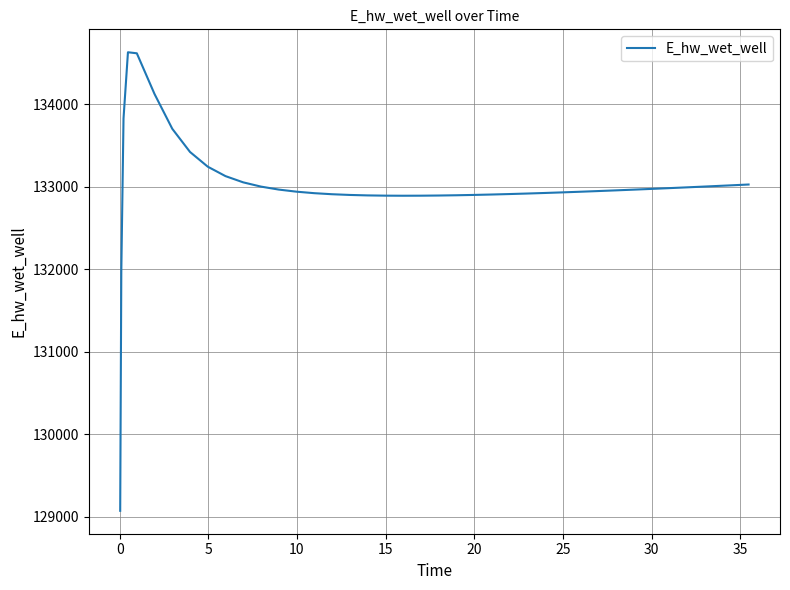

What is the smallest value displayed?

129070.6